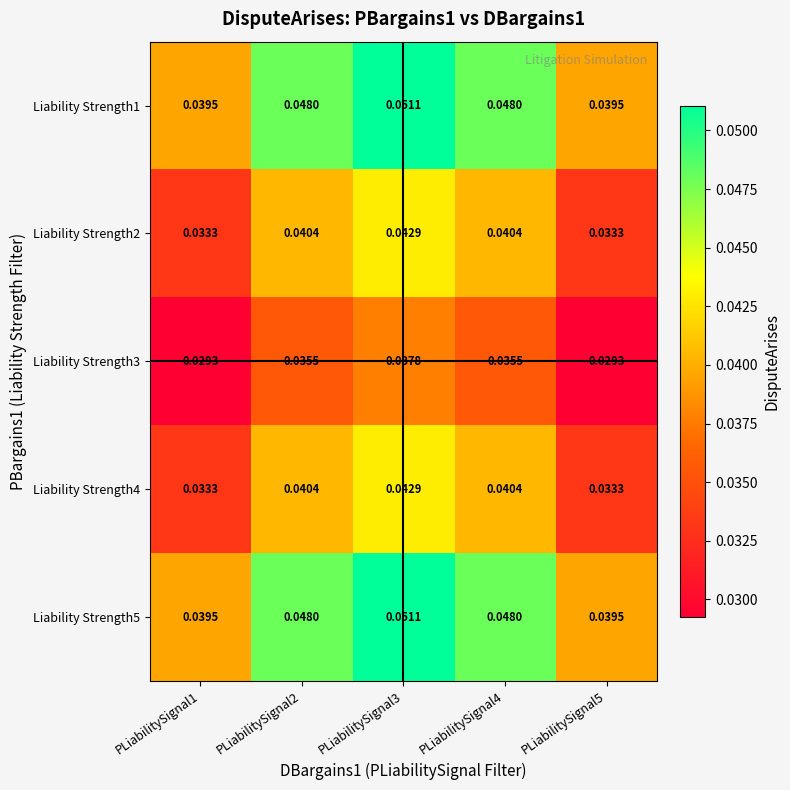

At which category is the sum across all series the highest?

PLiabilitySignal3